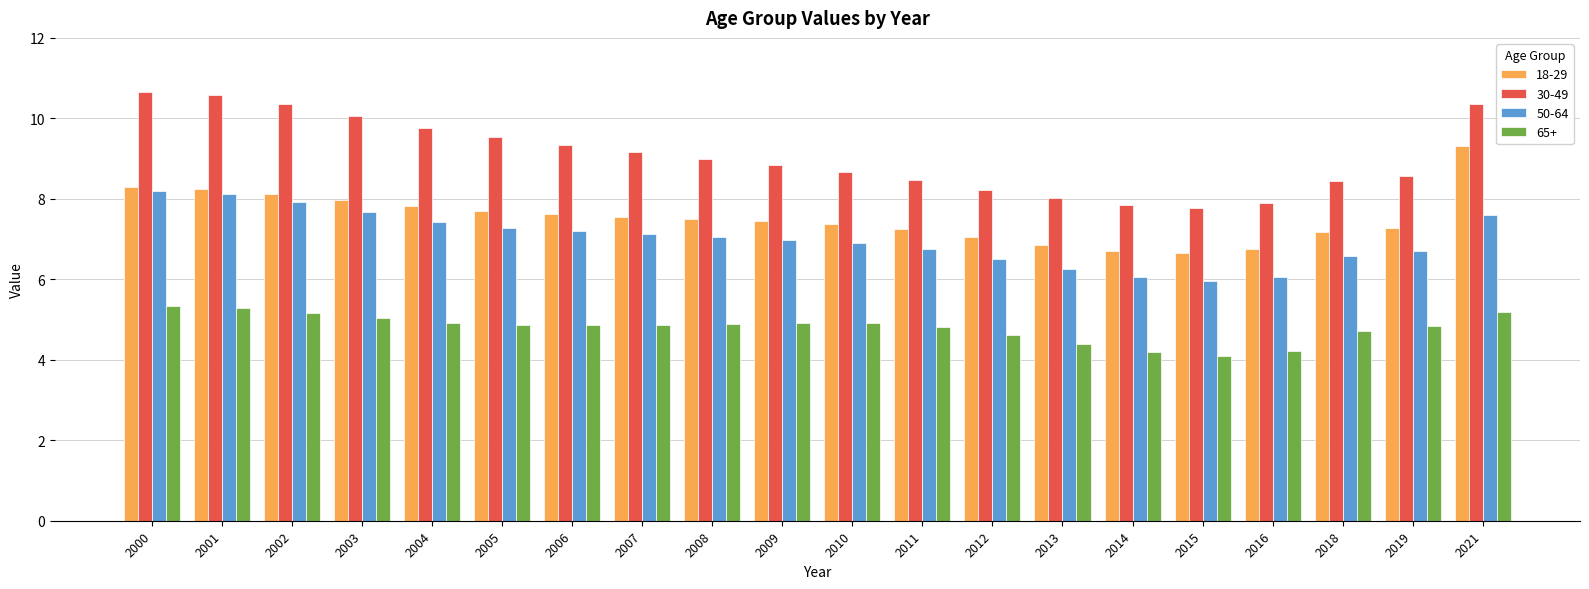

What is the value of the 65+ bar at the 7th from the left?

4.9